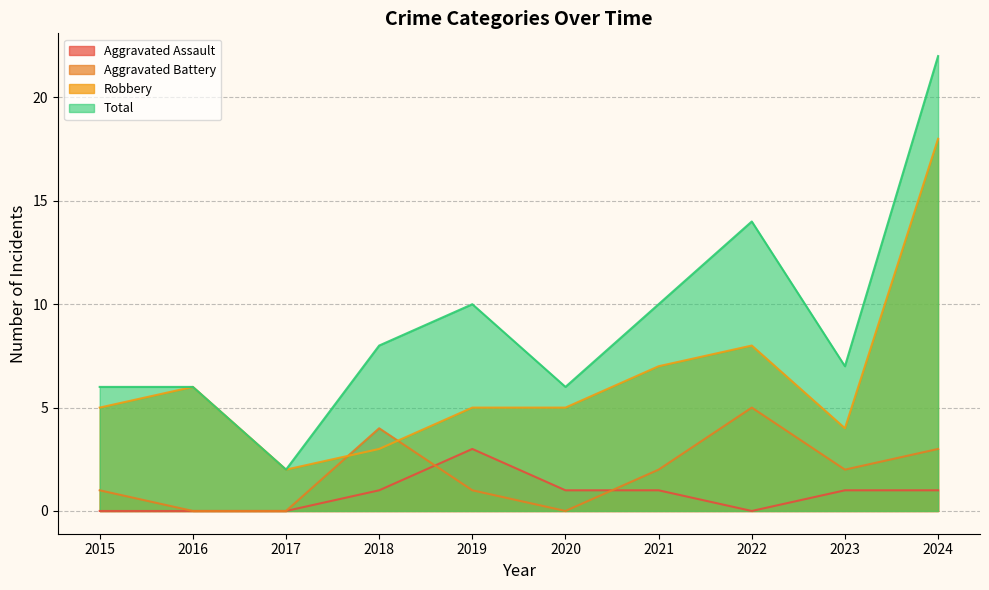

List the series in order of their peak value, lowest first.

Aggravated Assault, Aggravated Battery, Robbery, Total